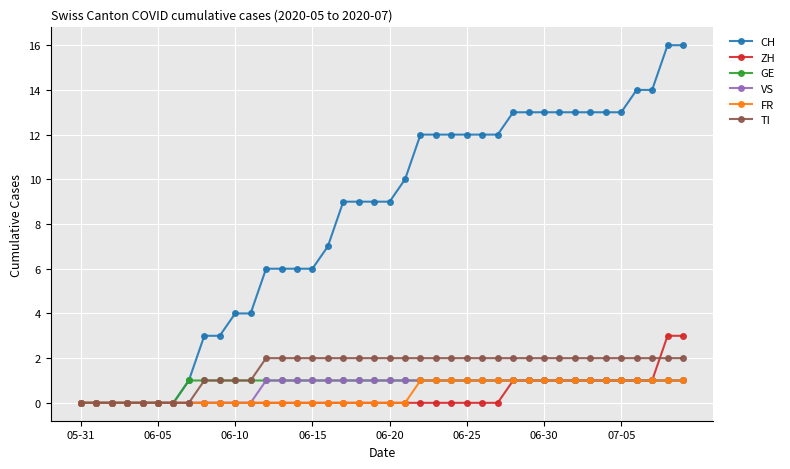

What is the greatest value displayed?

16